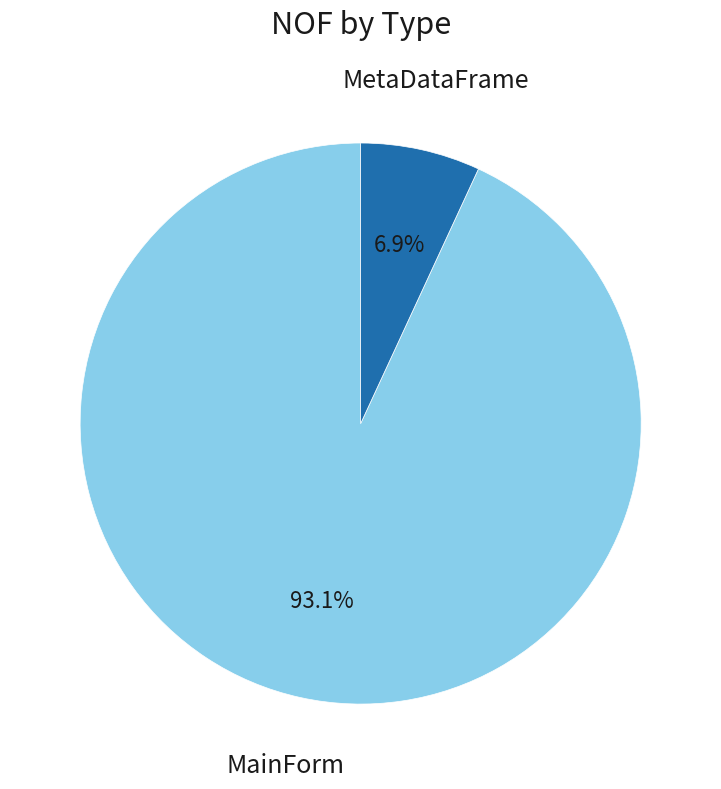

Is there a majority slice in this chart?

Yes